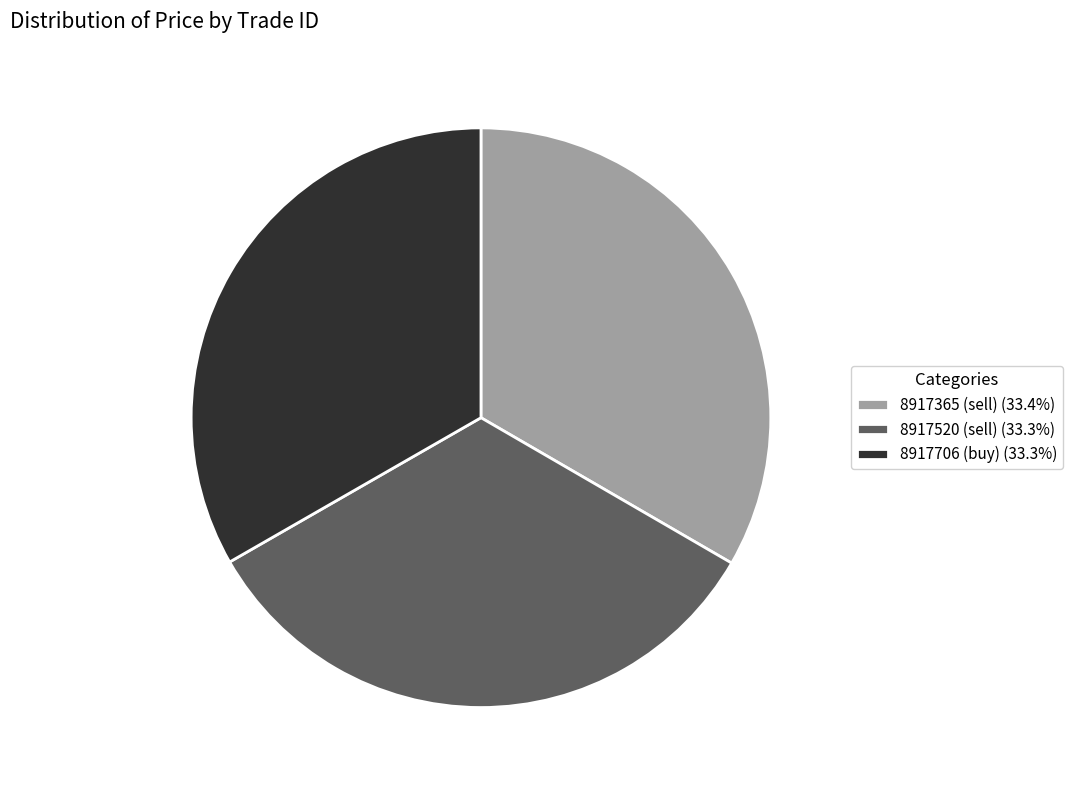

Does any single category account for the majority?

No